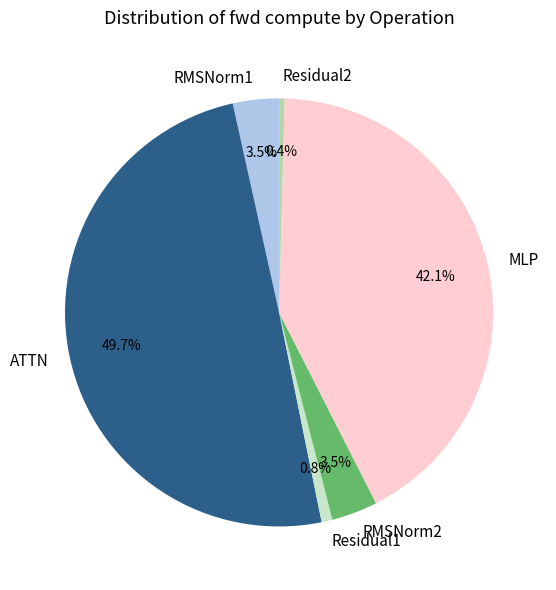

What percentage is NOT represented by ATTN?

50.3%